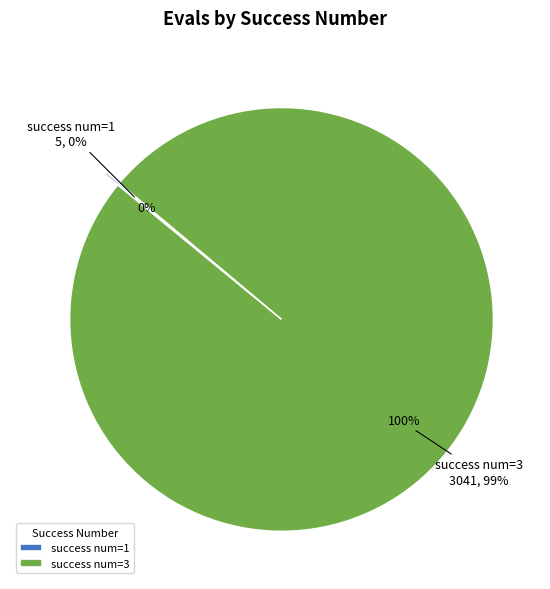

Which slice is the largest?

3